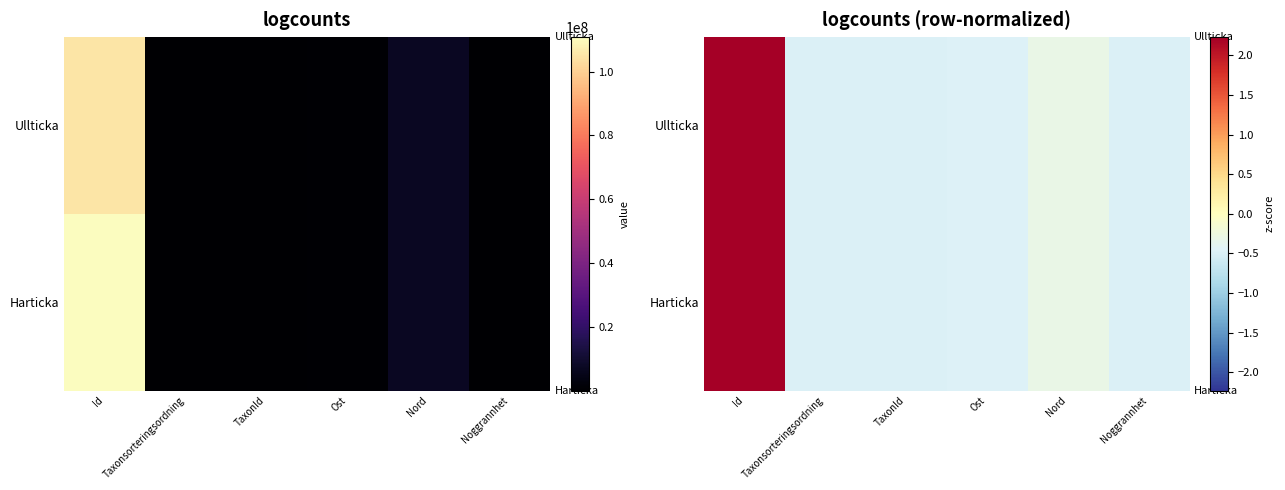

The Harticka series shows -0.5 at Noggrannhet. True or false?

True